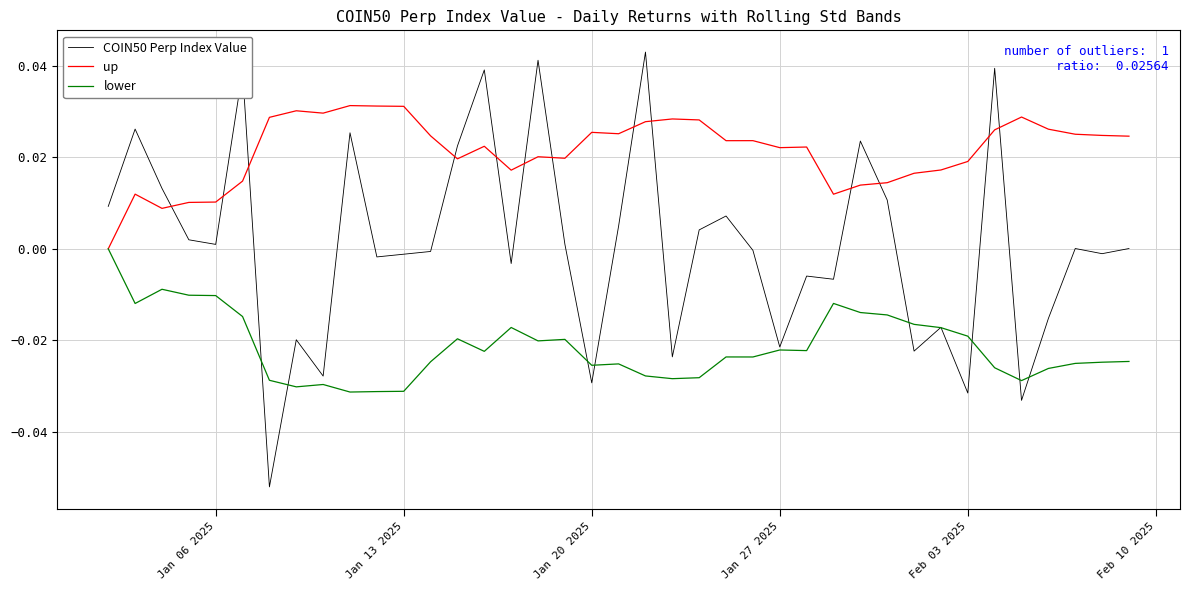

Which series has the widest spread of values?

COIN50 Perp Index Value